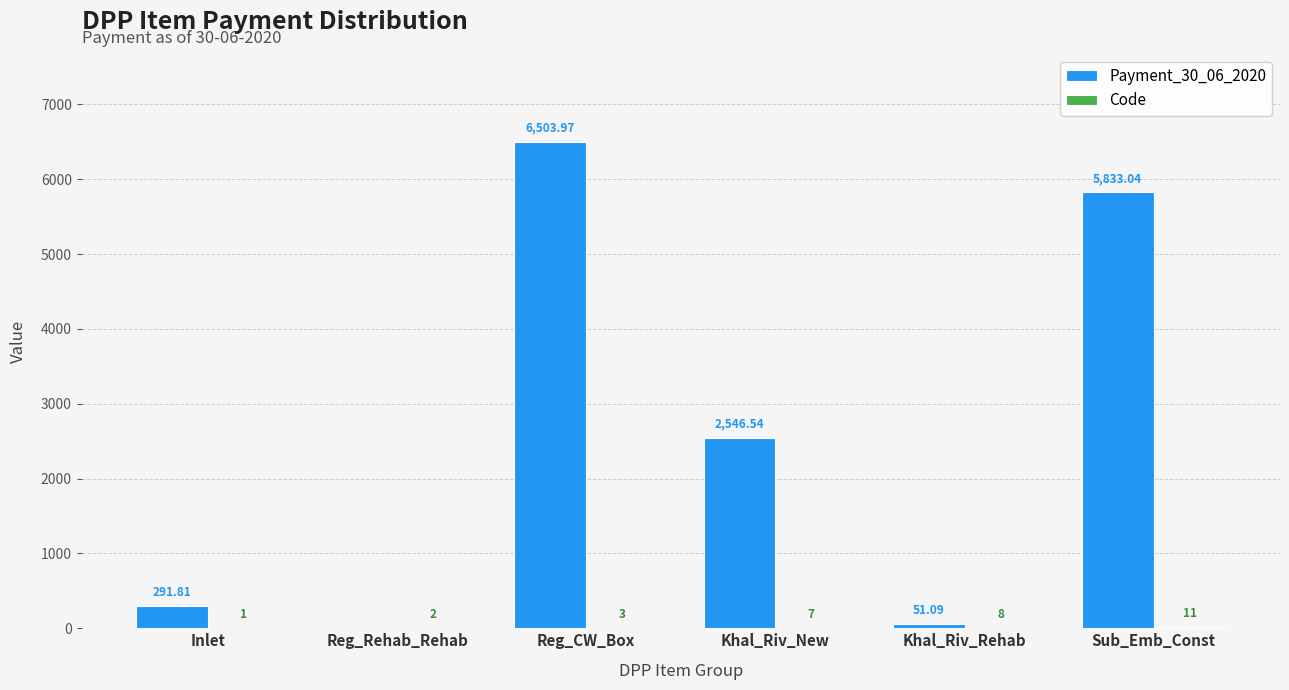

The value of Payment_30_06_2020 at Khal_Riv_New is 2546.5. True or false?

True